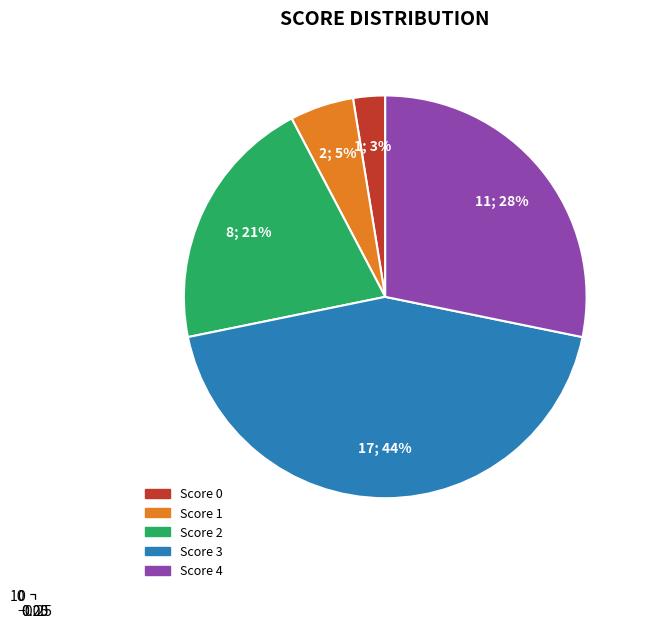

Is 3 the majority of the pie?

No